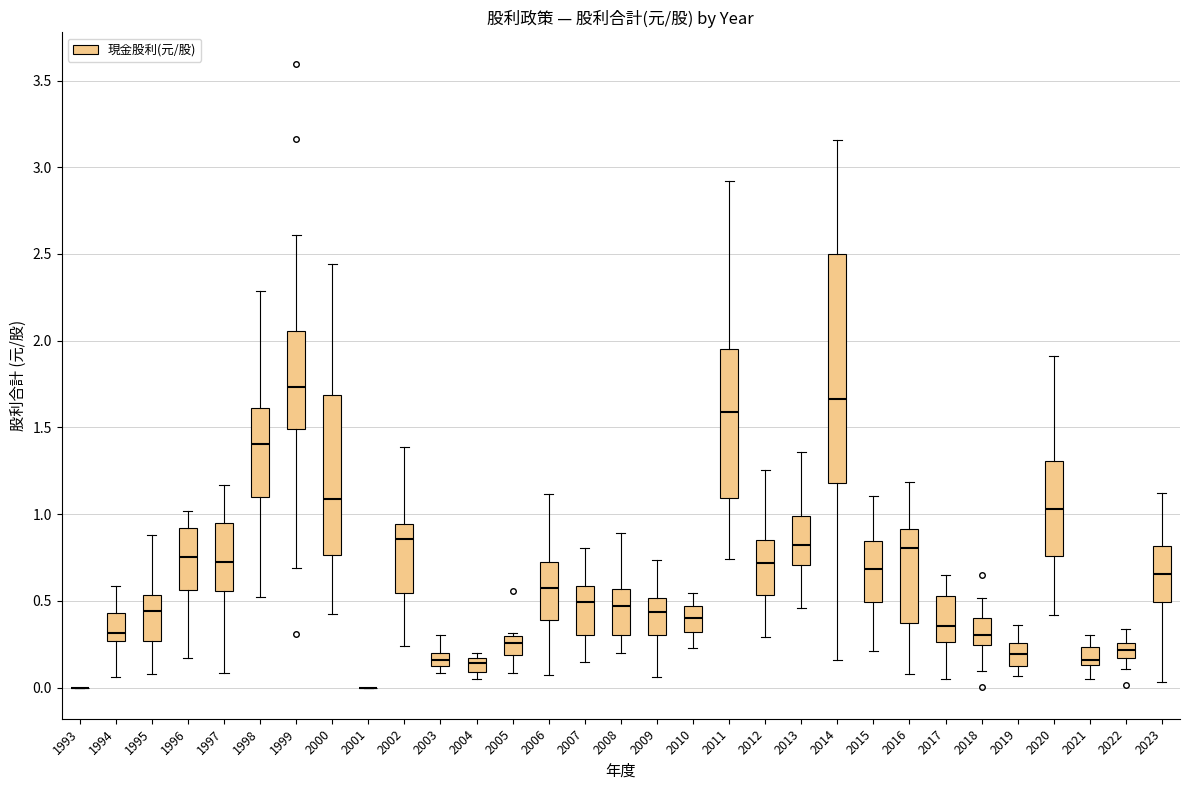

Where is the lower edge of the box at x = 2005 on the y-axis? The values are not printed on the chart, so give them approximately, as read against the axis.

0.20